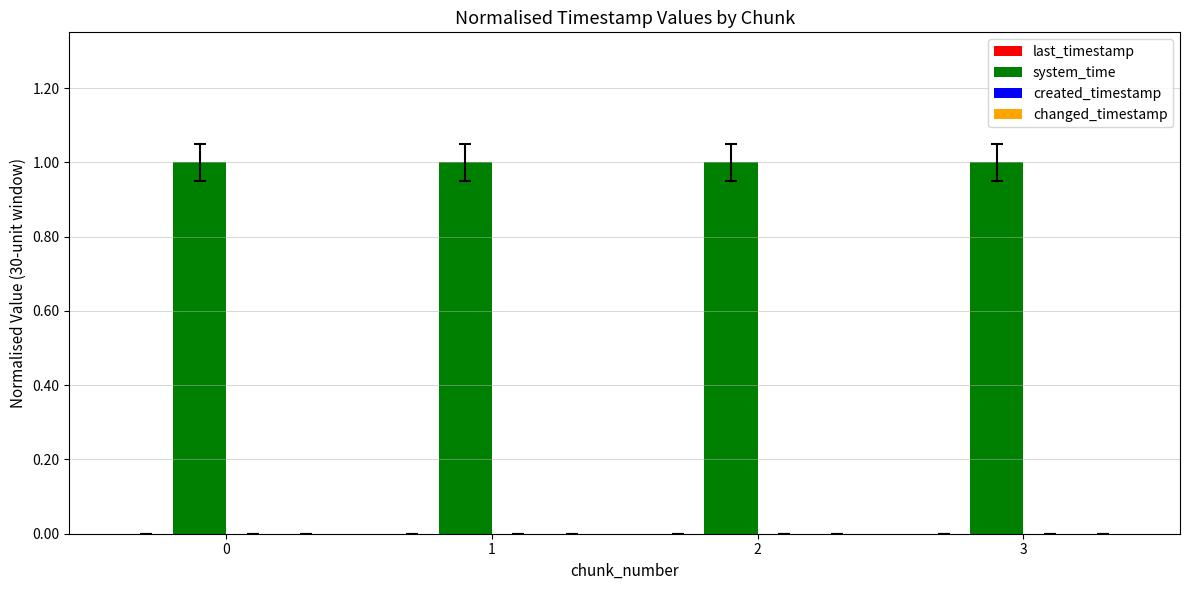

The system_time series shows 1.7 at 0. True or false?

False